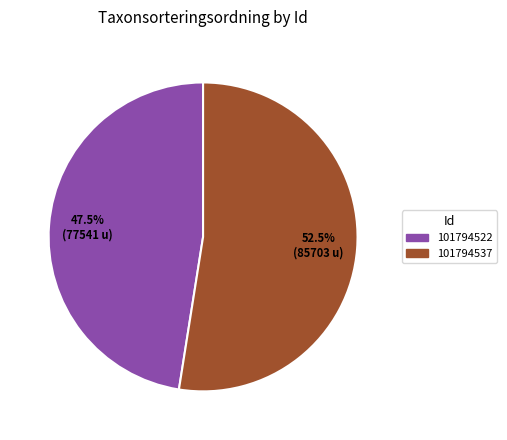

What is the largest slice in the pie chart?

101794537